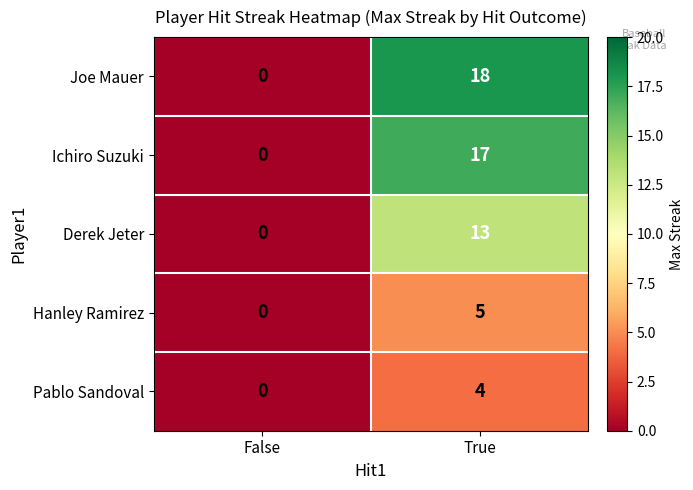

Reading left to right, what are all the values shown in this chart?

Joe Mauer: False=0	True=18
Ichiro Suzuki: False=0	True=17
Derek Jeter: False=0	True=13
Hanley Ramirez: False=0	True=5
Pablo Sandoval: False=0	True=4